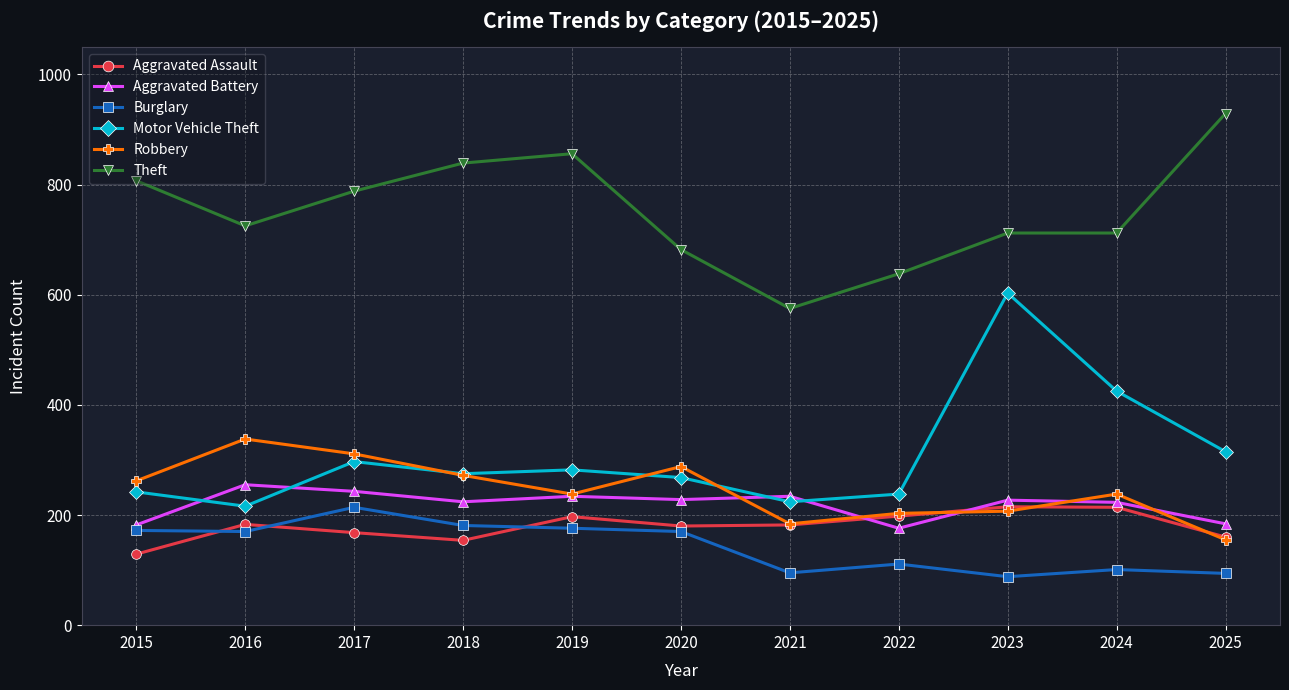

What is the minimum value for Aggravated Assault?

129